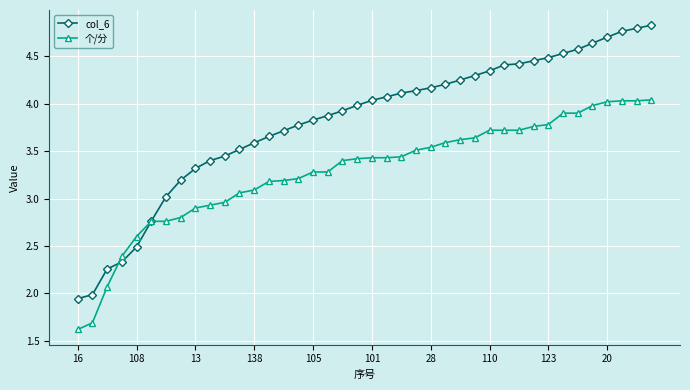

Which series has the largest range (max minus min)?

col_6